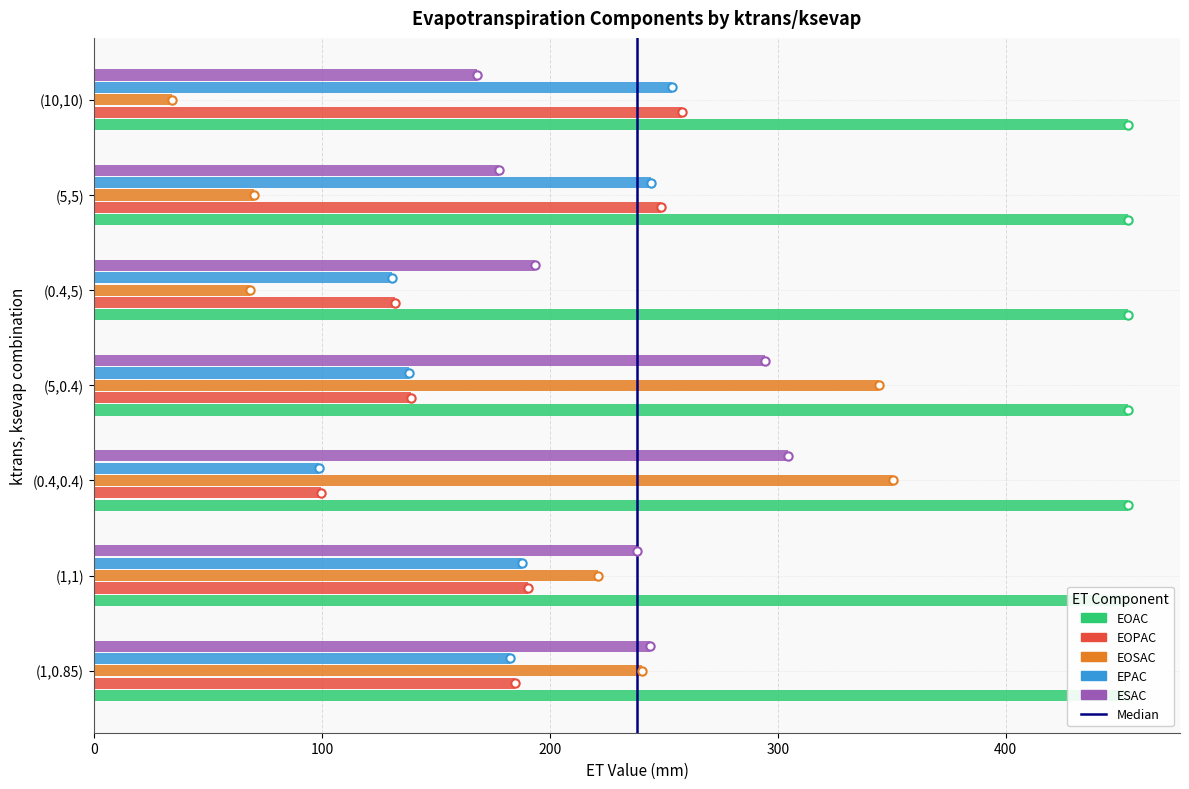

What is the total value across all series at (5,5)?

740.8